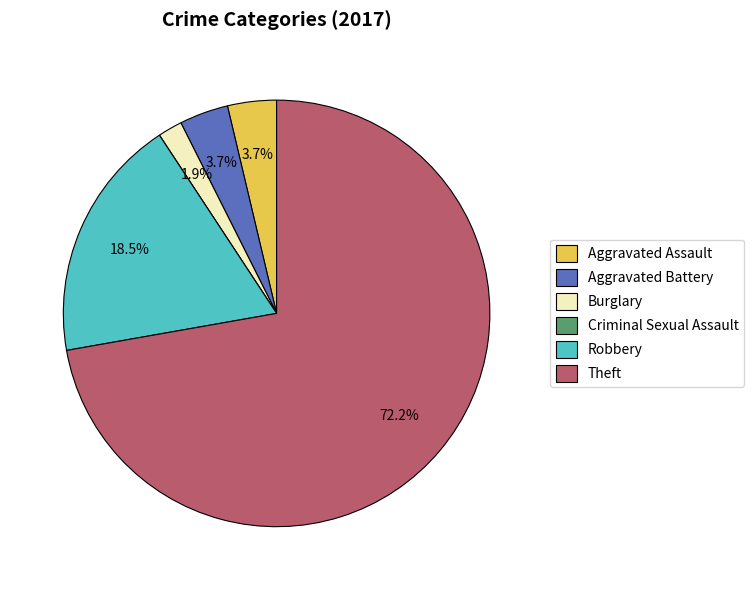

Which slice is the largest?

Theft